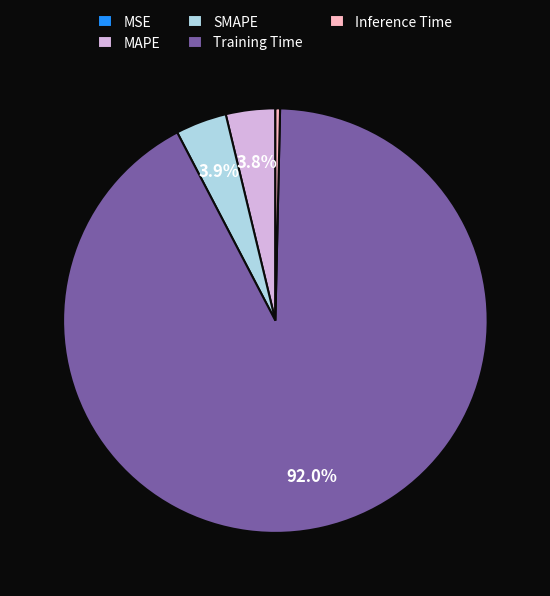

To the nearest percent, what is the difference between the largest and smallest slice percentages?

92%